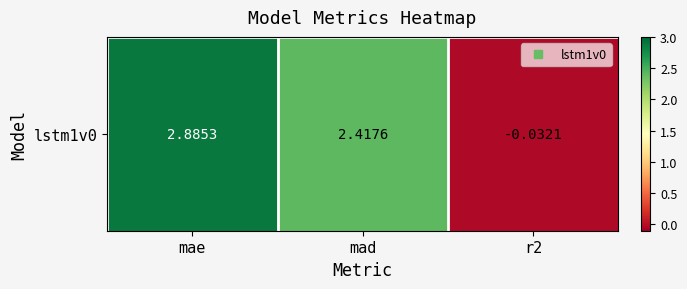

Is it true that the value at mad is 3.4?

False